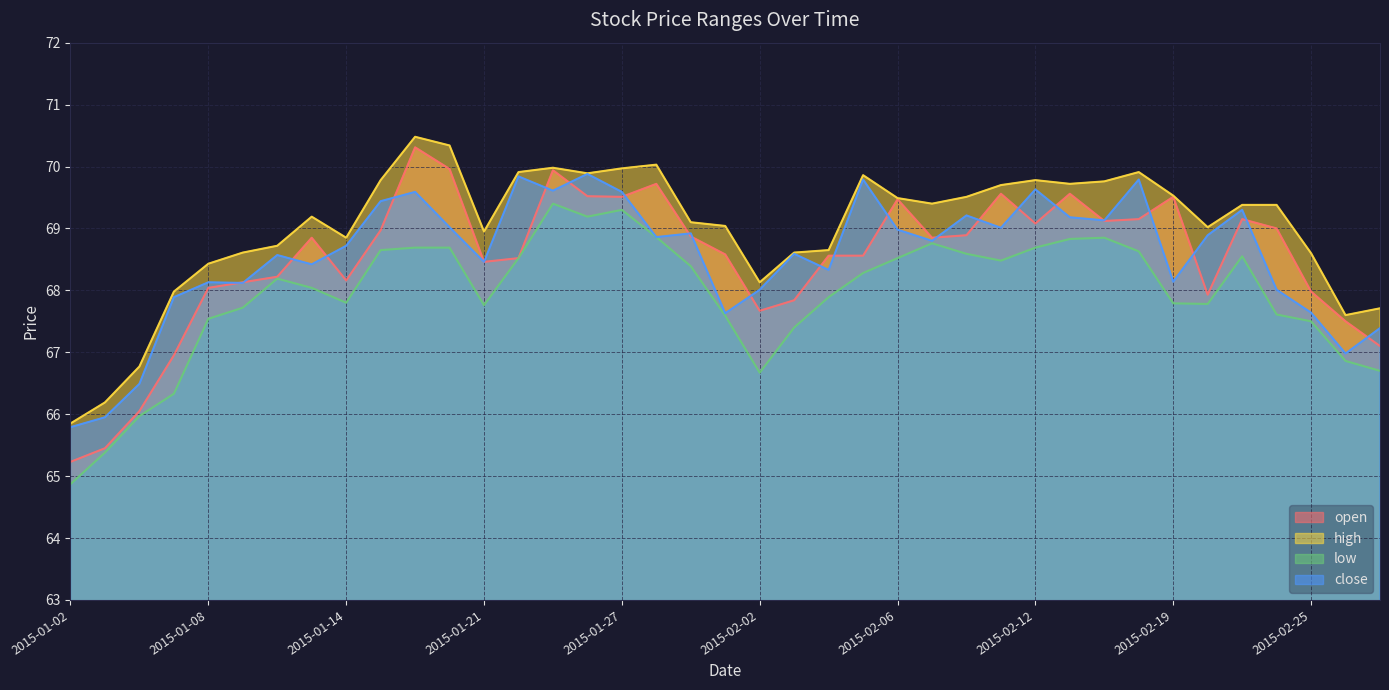

Reading left to right, list all the values displayed in this chart.

open: 65.2	65.5	66.0	67.0	68.0	68.1	68.2	68.8	68.2	69.0	70.3	70.0	68.5	68.5	69.9	69.5	69.5	69.7	68.9	68.6	67.7	67.8	68.6	68.6	69.5	68.8	68.9	69.6	69.1	69.6	69.1	69.2	69.5	67.9	69.2	69.0	68.0	67.5	67.1
high: 65.8	66.2	66.8	68.0	68.4	68.6	68.7	69.2	68.8	69.8	70.5	70.3	69.0	69.9	70.0	69.9	70.0	70.0	69.1	69.0	68.1	68.6	68.7	69.9	69.5	69.4	69.5	69.7	69.8	69.7	69.8	69.9	69.5	69.0	69.4	69.4	68.6	67.6	67.7
low: 64.9	65.4	66.0	66.3	67.5	67.7	68.2	68.0	67.8	68.7	68.7	68.7	67.8	68.5	69.4	69.2	69.3	68.9	68.4	67.6	66.7	67.4	67.9	68.3	68.5	68.8	68.6	68.5	68.7	68.8	68.8	68.6	67.8	67.8	68.5	67.6	67.5	66.9	66.7
close: 65.8	66.0	66.5	67.9	68.1	68.1	68.6	68.4	68.7	69.4	69.6	69.0	68.5	69.8	69.6	69.9	69.6	68.9	68.9	67.6	68.0	68.6	68.3	69.8	69.0	68.8	69.2	69.0	69.6	69.2	69.1	69.8	68.1	68.9	69.3	68.0	67.6	67.0	67.4